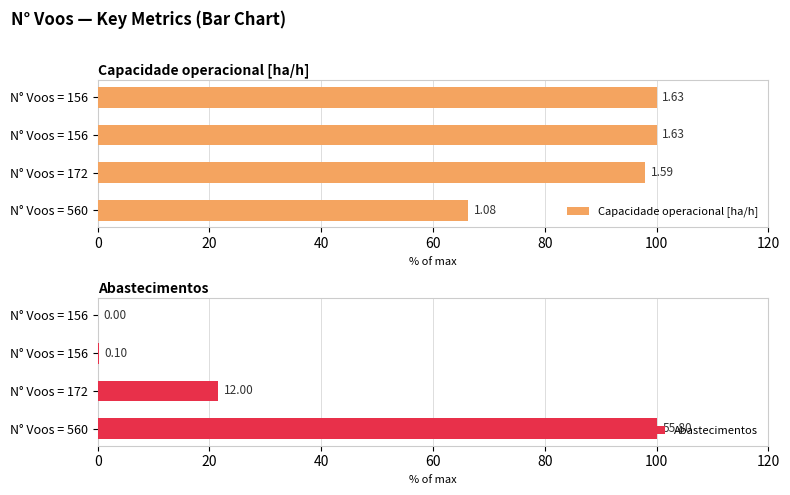

How many values in the Capacidade operacional [ha/h] series are below 99?

2